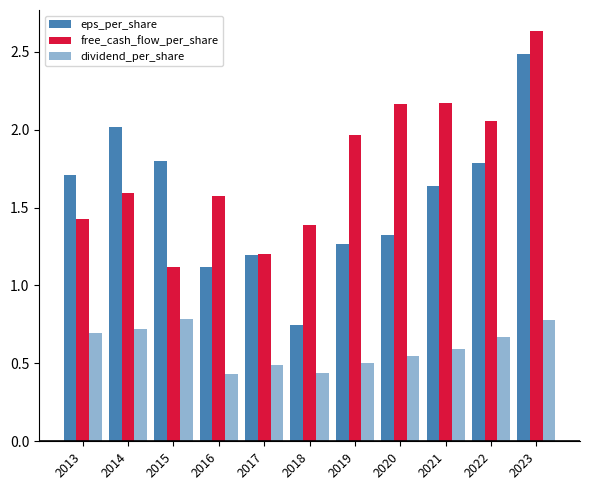

How many distinct data groups are displayed?

3